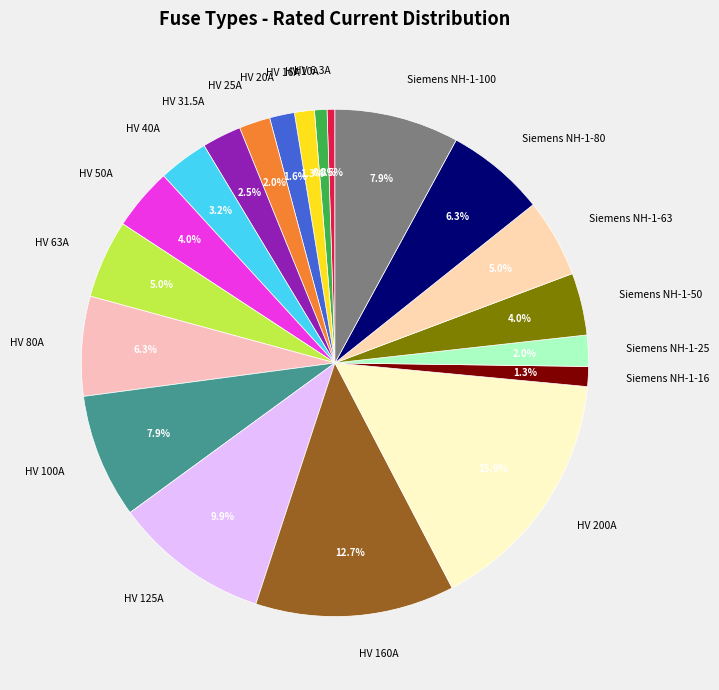

What is the total percentage of HV 63A and Siemens NH-1-80?

11.3%